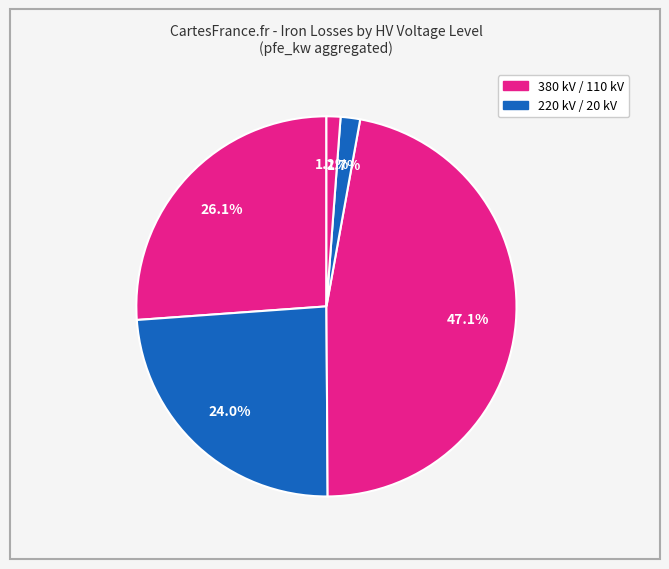

What is the largest slice in the pie chart?

380